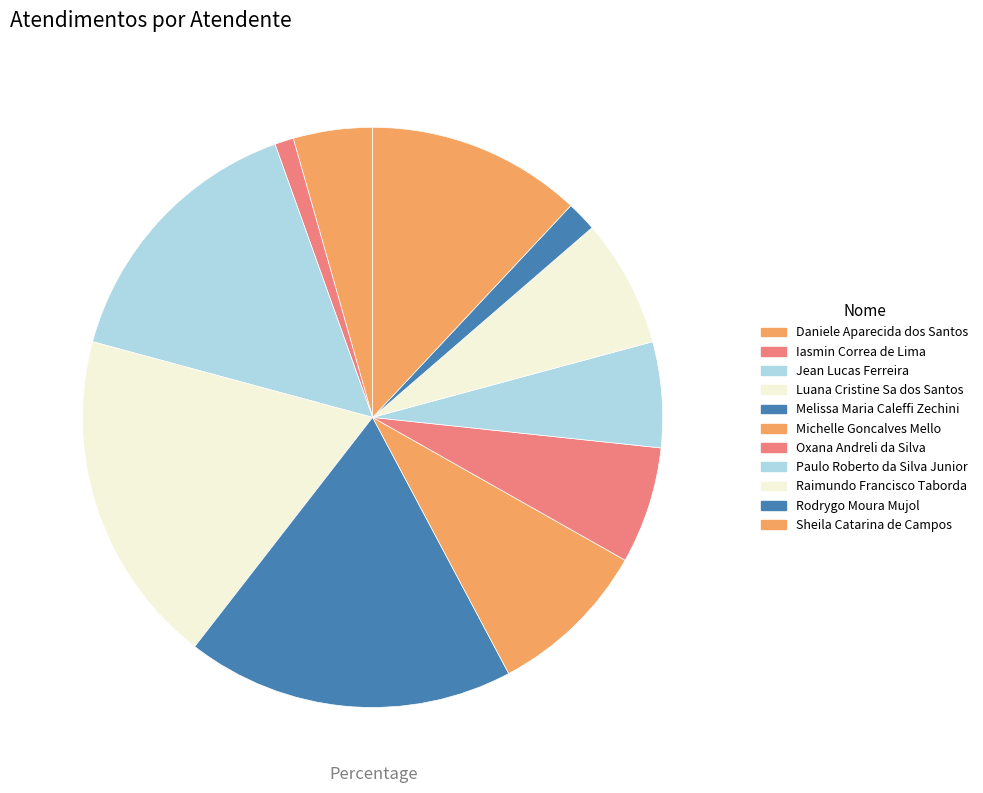

Is it true that Iasmin Correa de Lima is 1% of the pie?

True